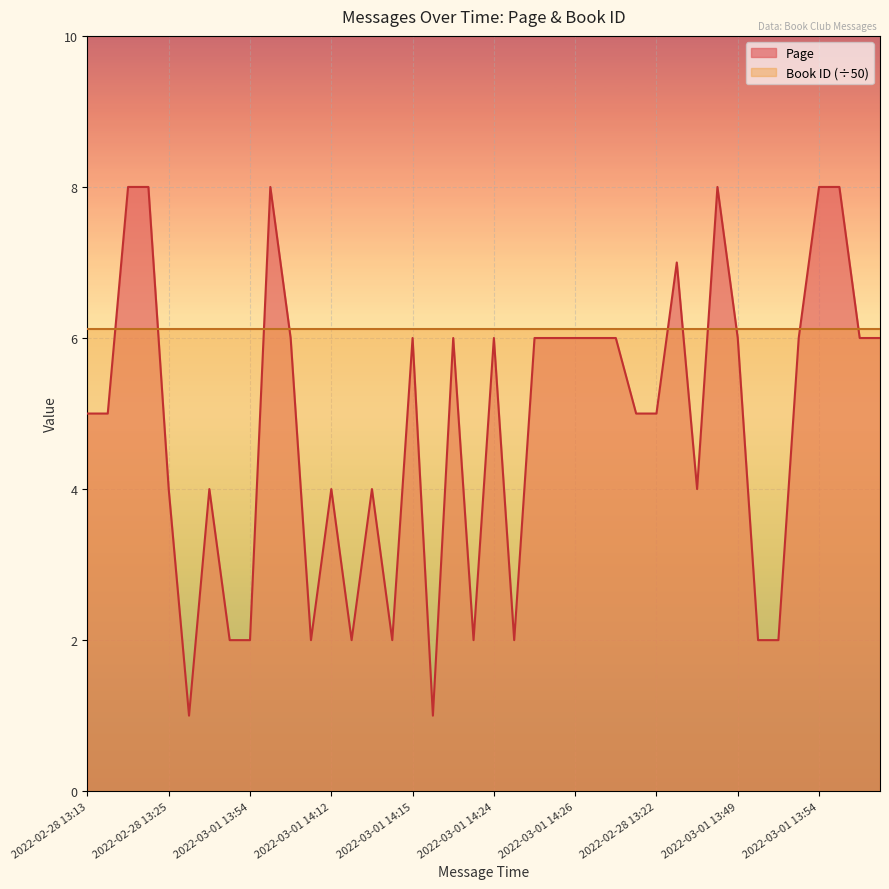

Where is the data nearest to the value 4?

2022-02-28 13:25